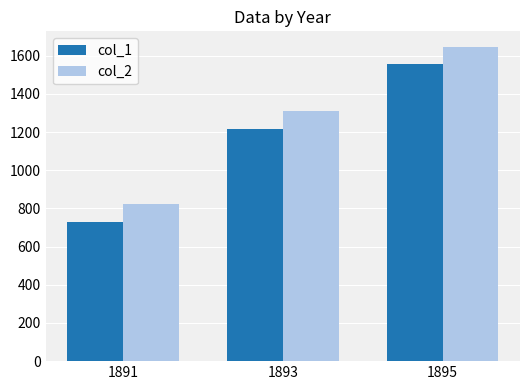

Rank the series at 1891 from lowest to highest value.

col_1, col_2